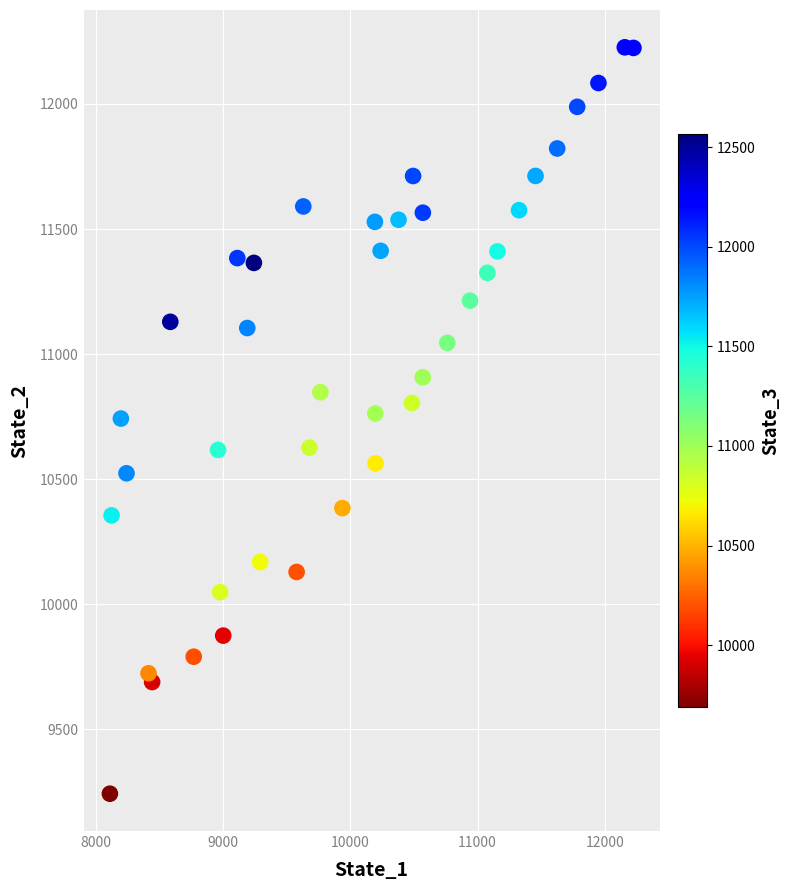

What is the range of X values (max minus min)?

4112.6